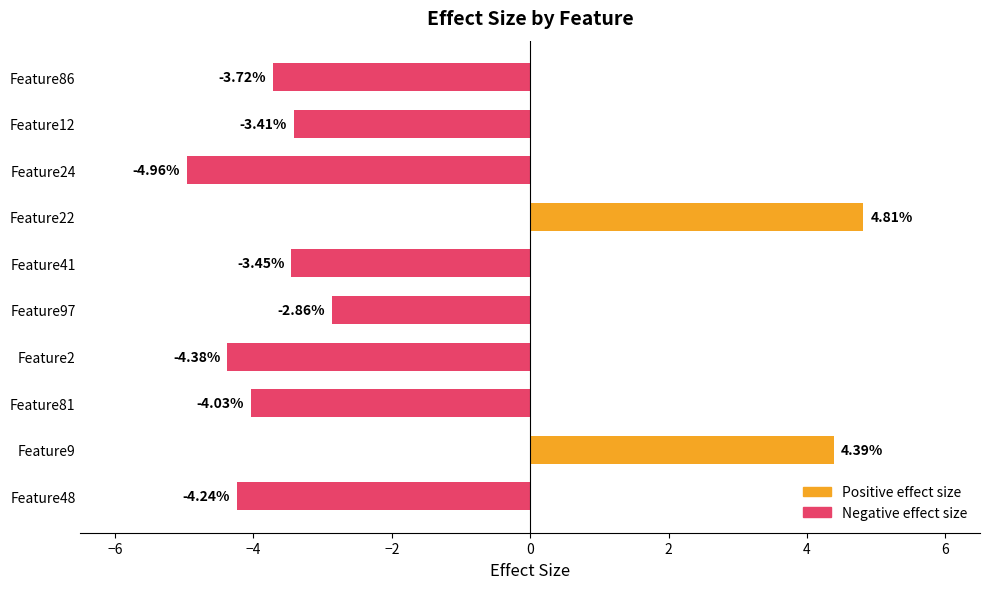

What is the maximum value shown in the chart?

4.8